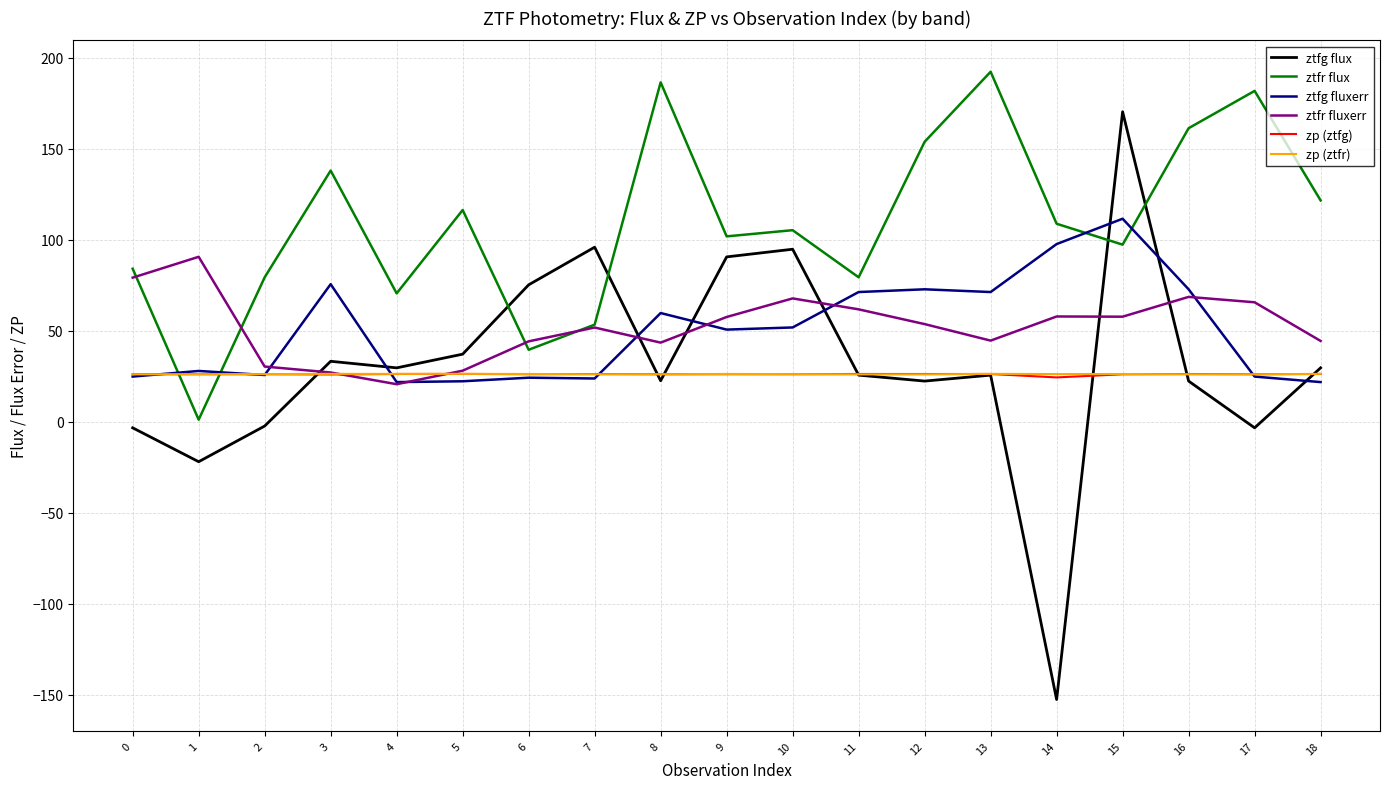

What is the approximate value of ztfr fluxerr at 11?

61.8